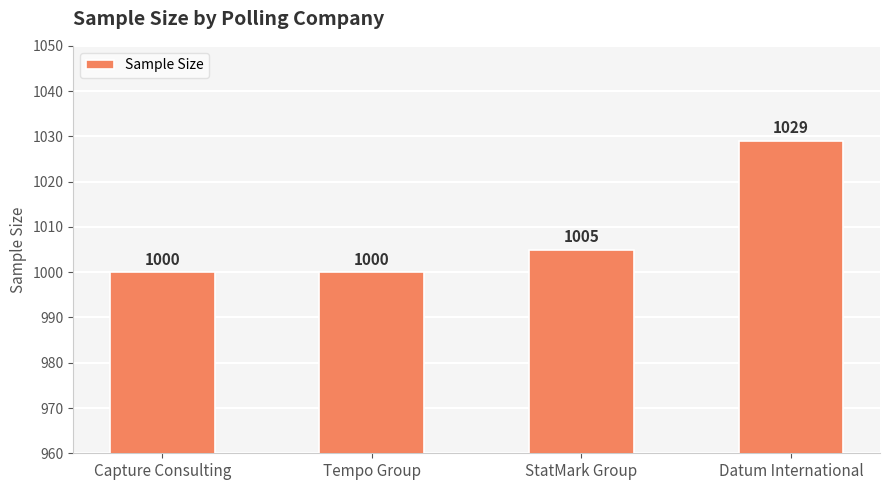

Reading left to right, transcribe all the data shown in this chart.

1000	1000	1005	1029